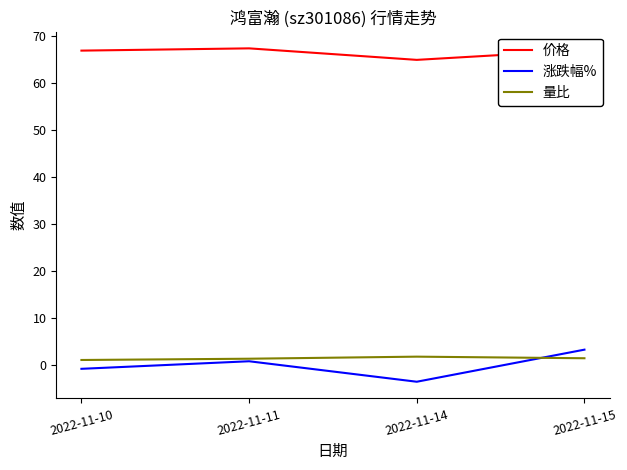

Between 2022-11-14 and 2022-11-15, which series saw the biggest shift?

涨跌幅%